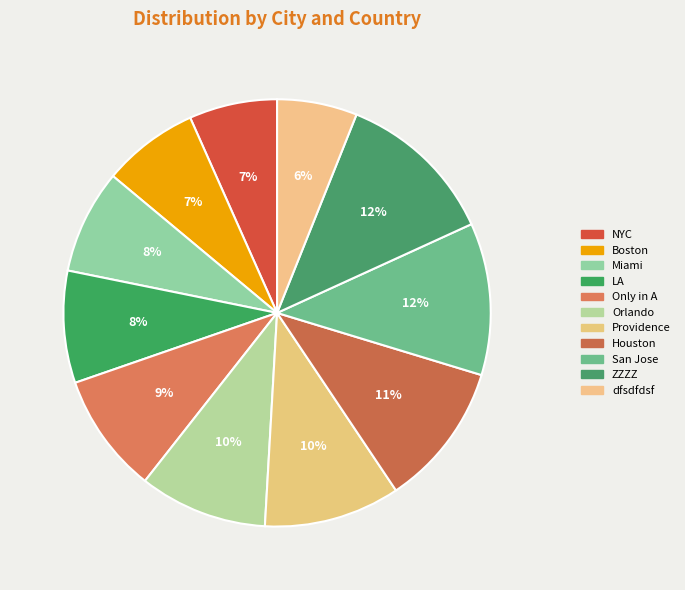

Between Boston and LA, which is larger?

LA